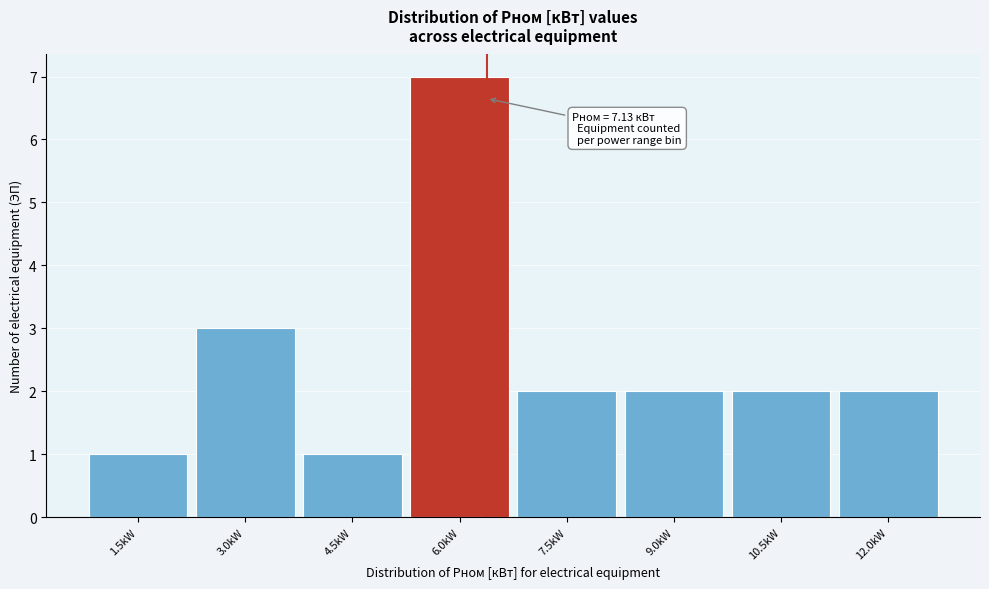

Reading left to right, what are all the values shown in this chart?

1.5kW=1	3.0kW=3	4.5kW=1	6.0kW=7	7.5kW=2	9.0kW=2	10.5kW=2	12.0kW=2